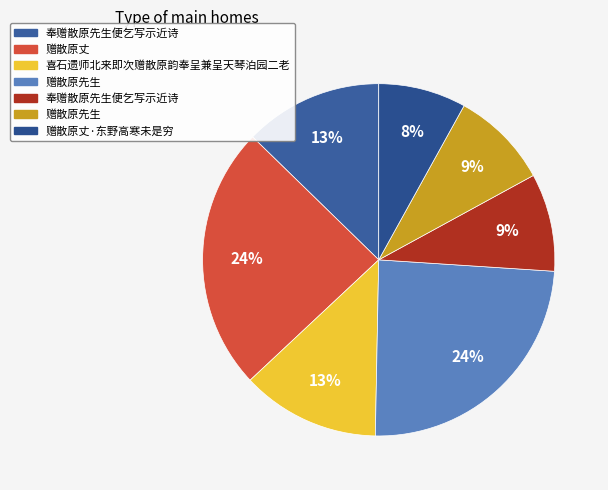

How many segments does this pie chart have?

7